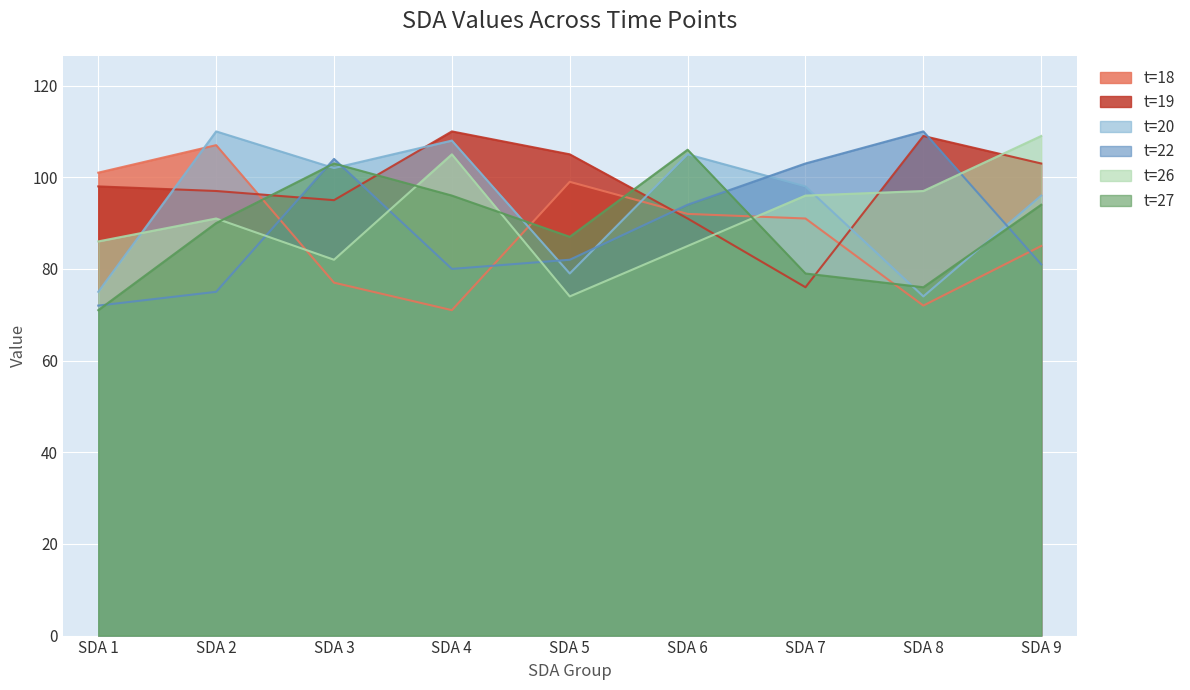

True or false: t=19 has more than 1 points higher than both neighbors.

True